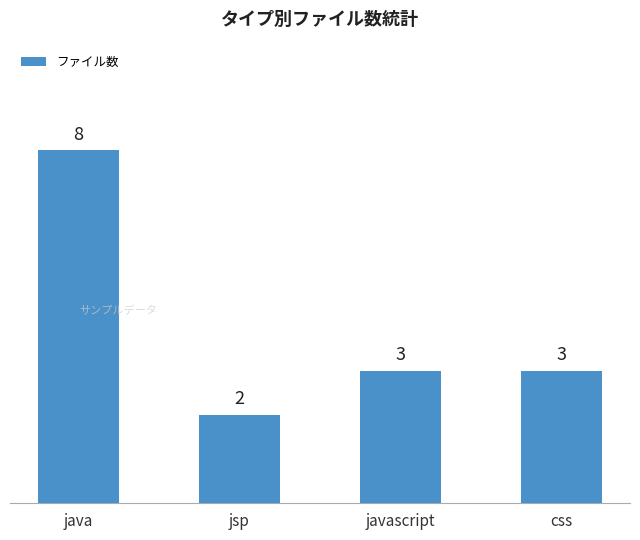

Is it true that the value at css is 3?

True